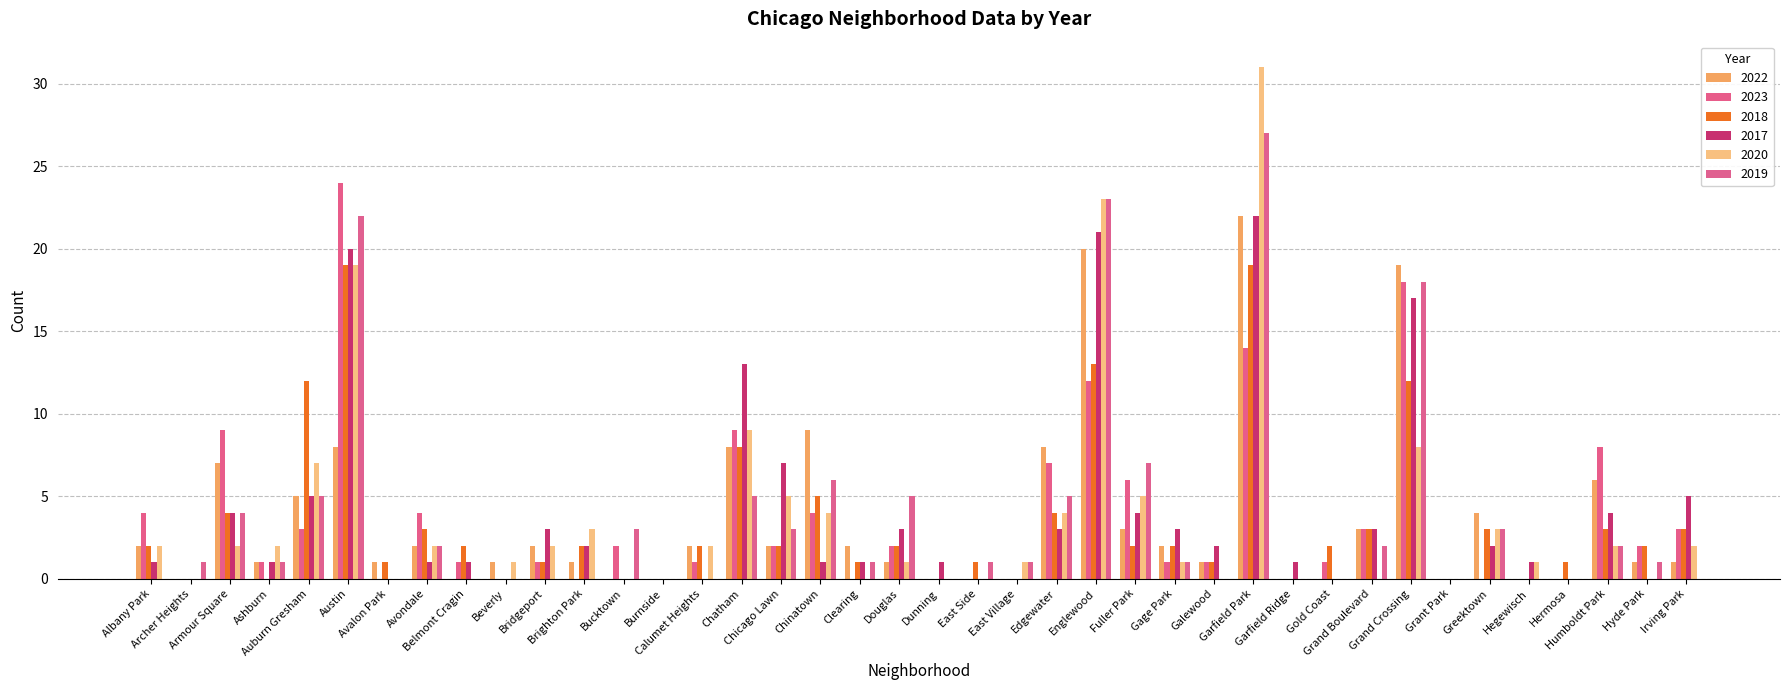

Are the bars horizontal?

No